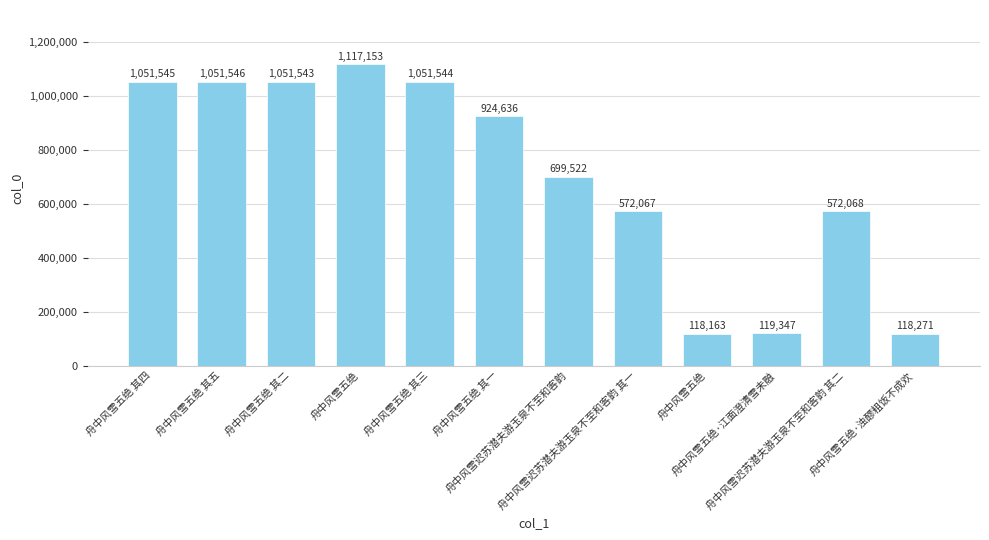

Does the chart contain any negative values?

No